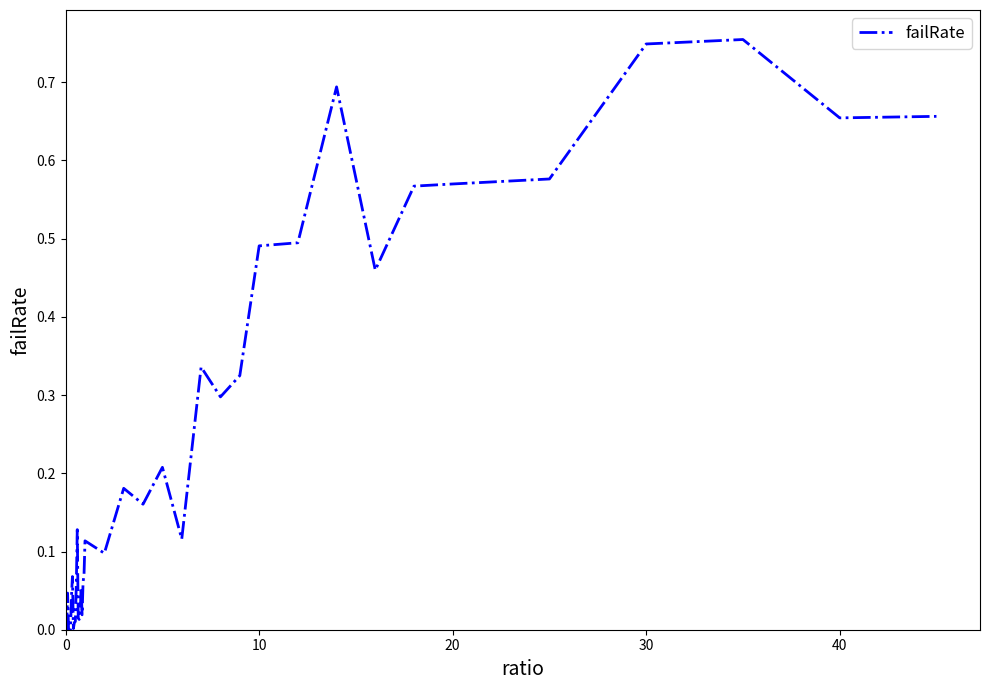

How many lines are shown in the chart?

1